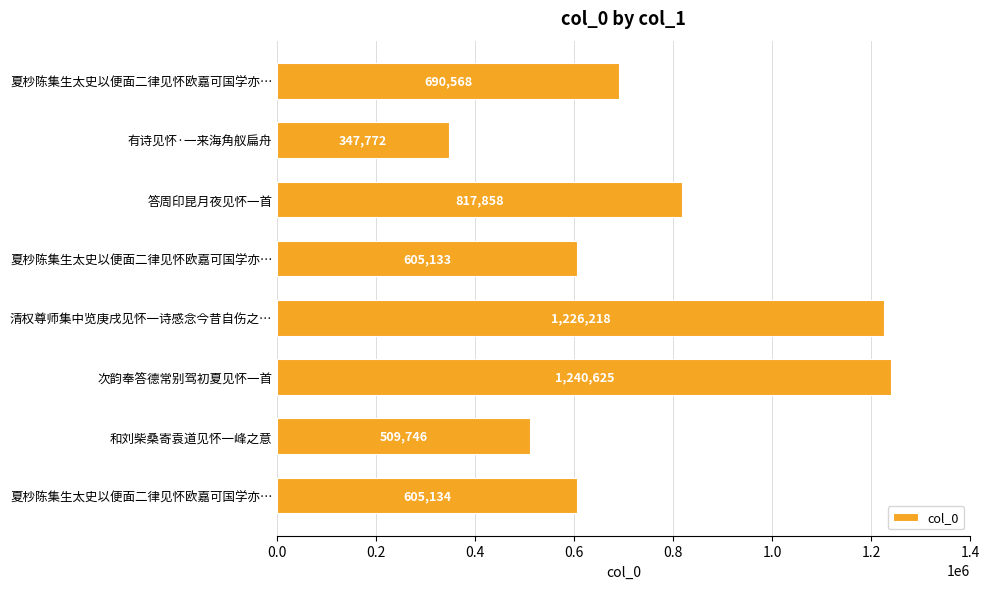

What is the sum of all values?

6043054